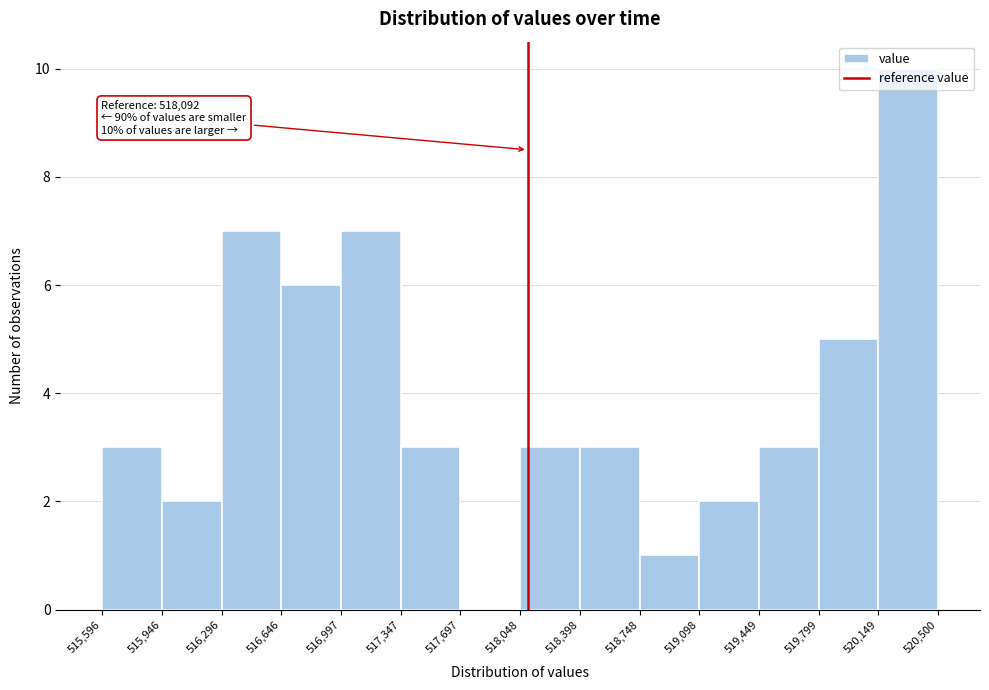

Over which range of the x-axis is the bar tallest?

520,149 to 520,500